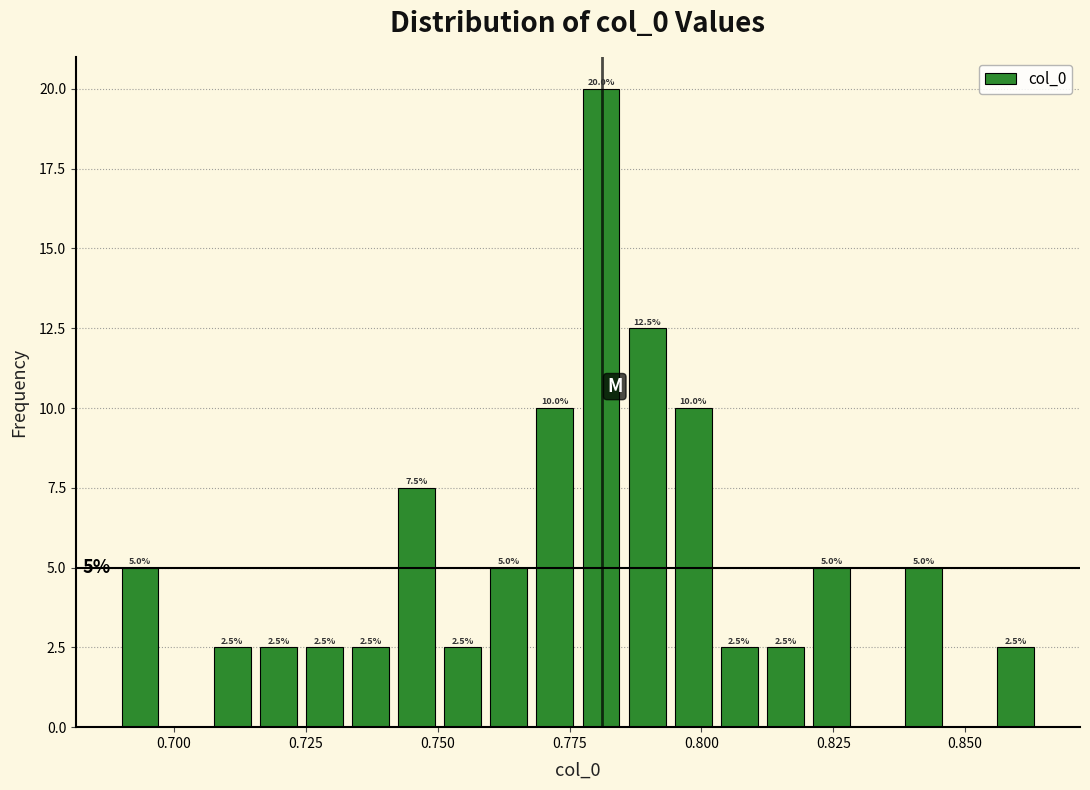

Read against the x-axis, roughly where is the centre of the tallest bar?

0.780